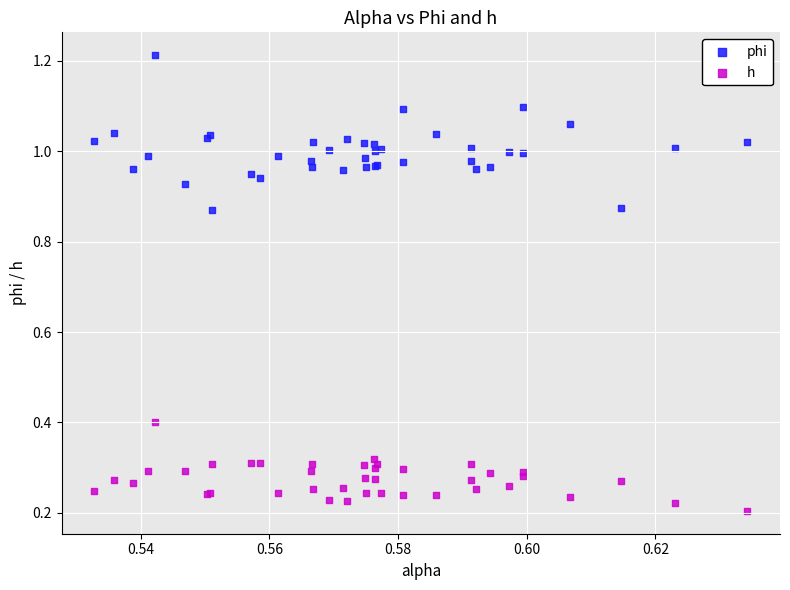

Which series reaches the maximum Y coordinate?

phi